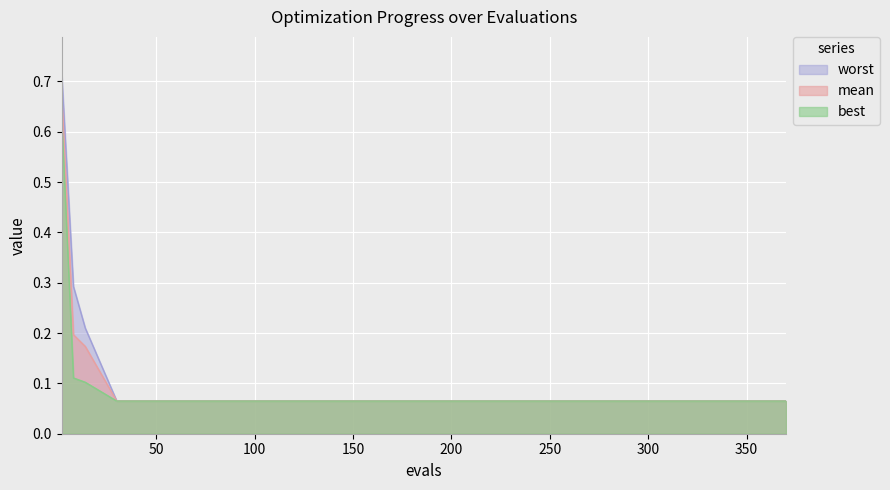

Which series has the widest spread of values?

worst